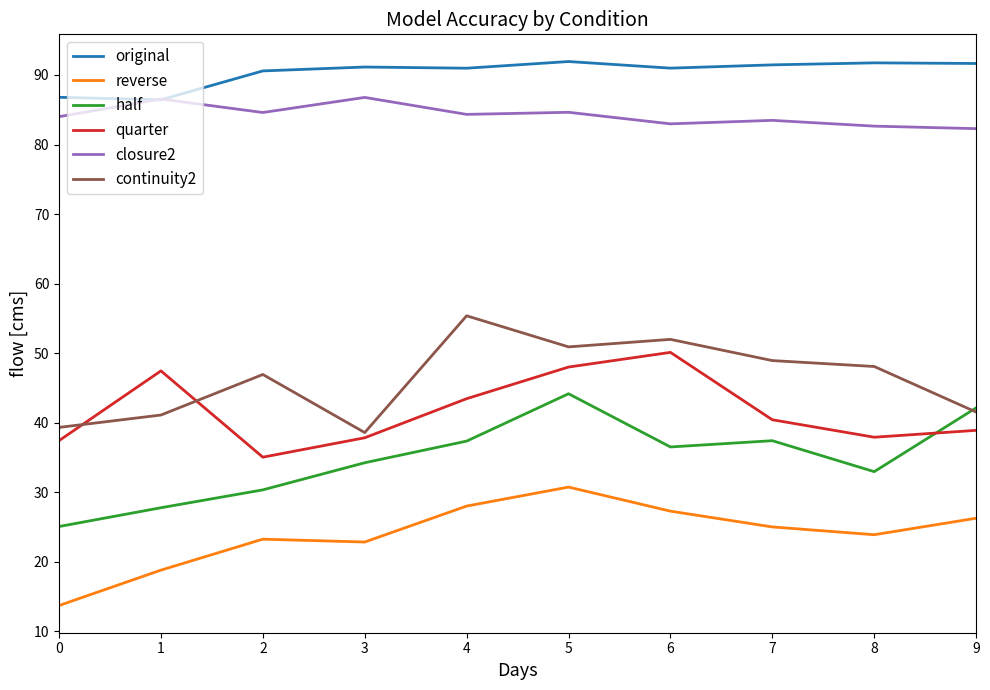

What are all the series names shown in the legend?

original, reverse, half, quarter, closure2, continuity2